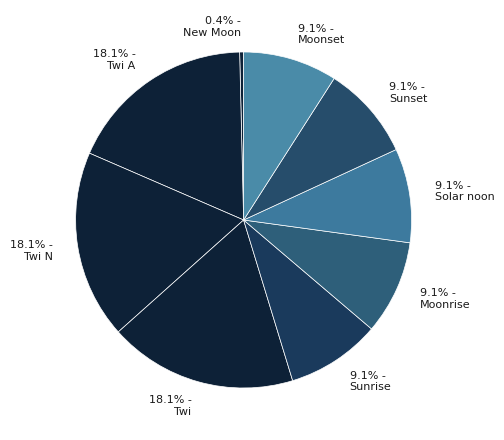

How many slices are in this pie chart?

9